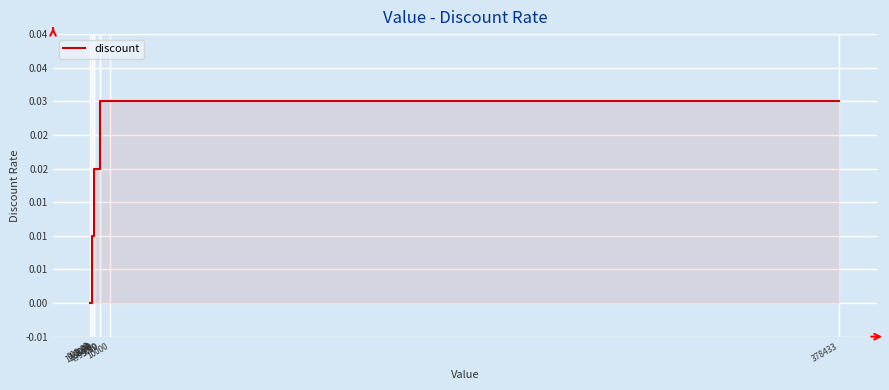

Does the chart have visible grid lines?

Yes